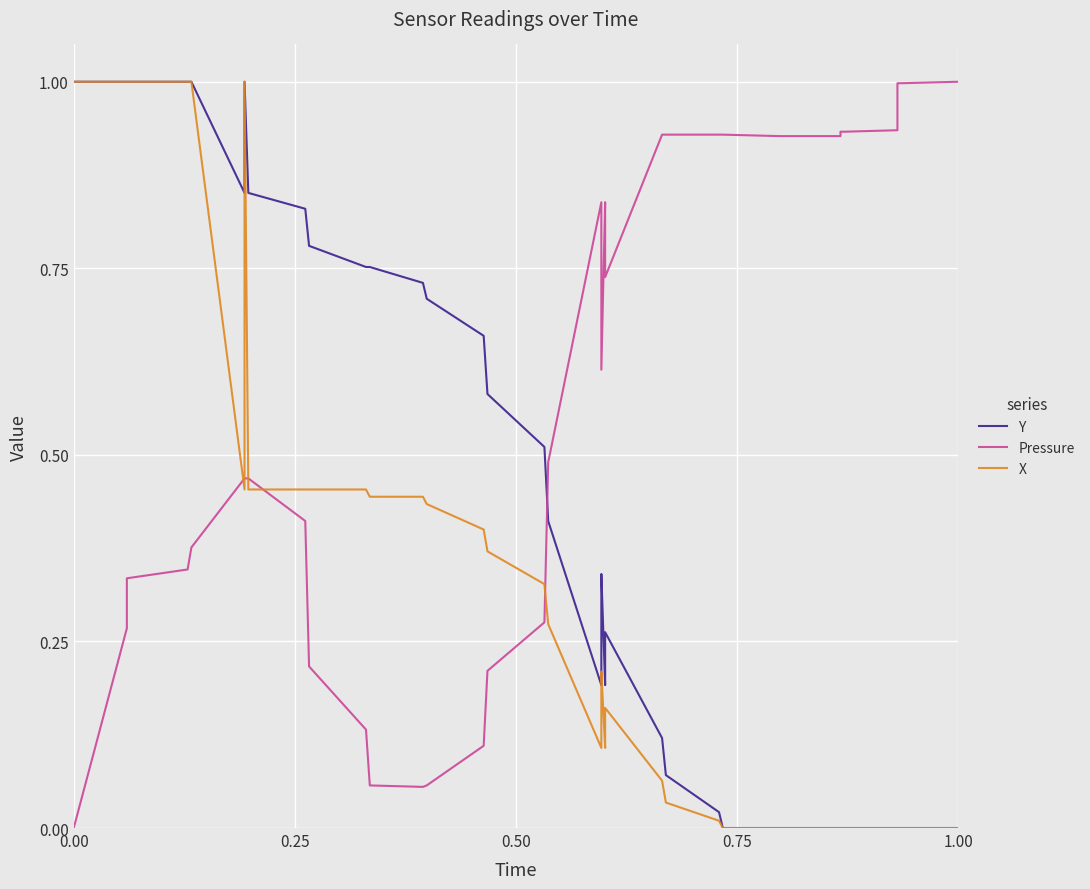

How many values in the X series exceed 0?

28